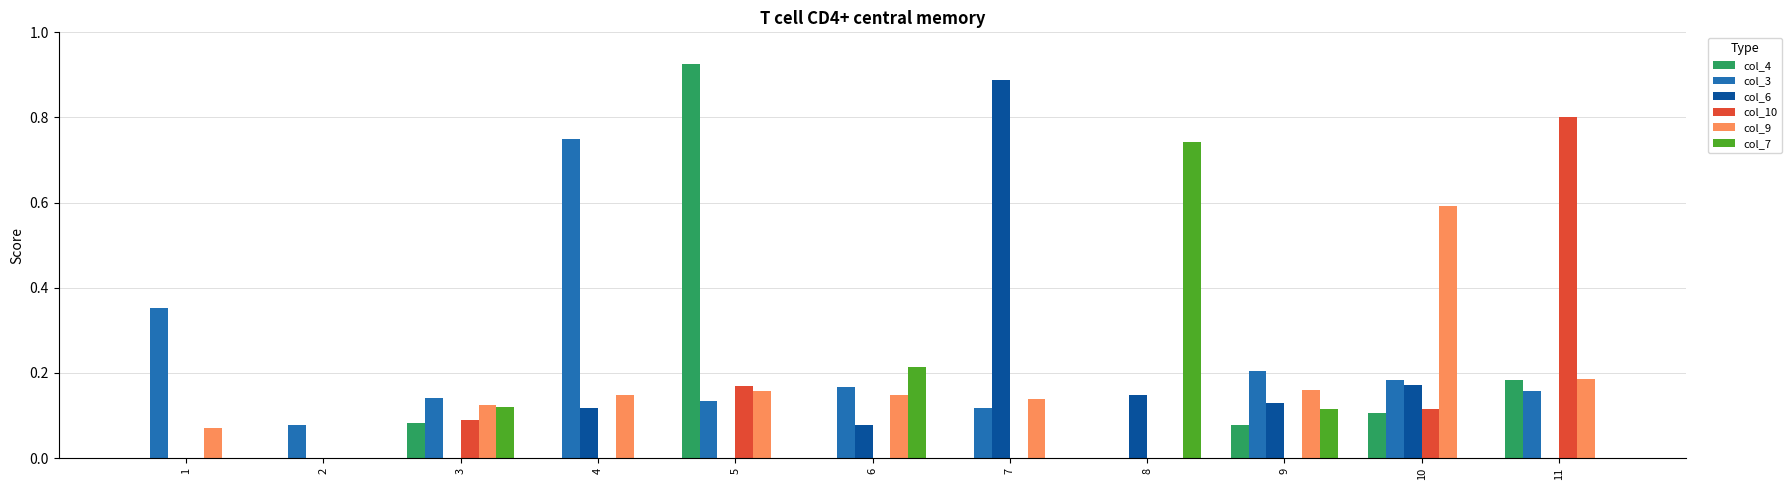

Which series has the widest spread of values?

col_4